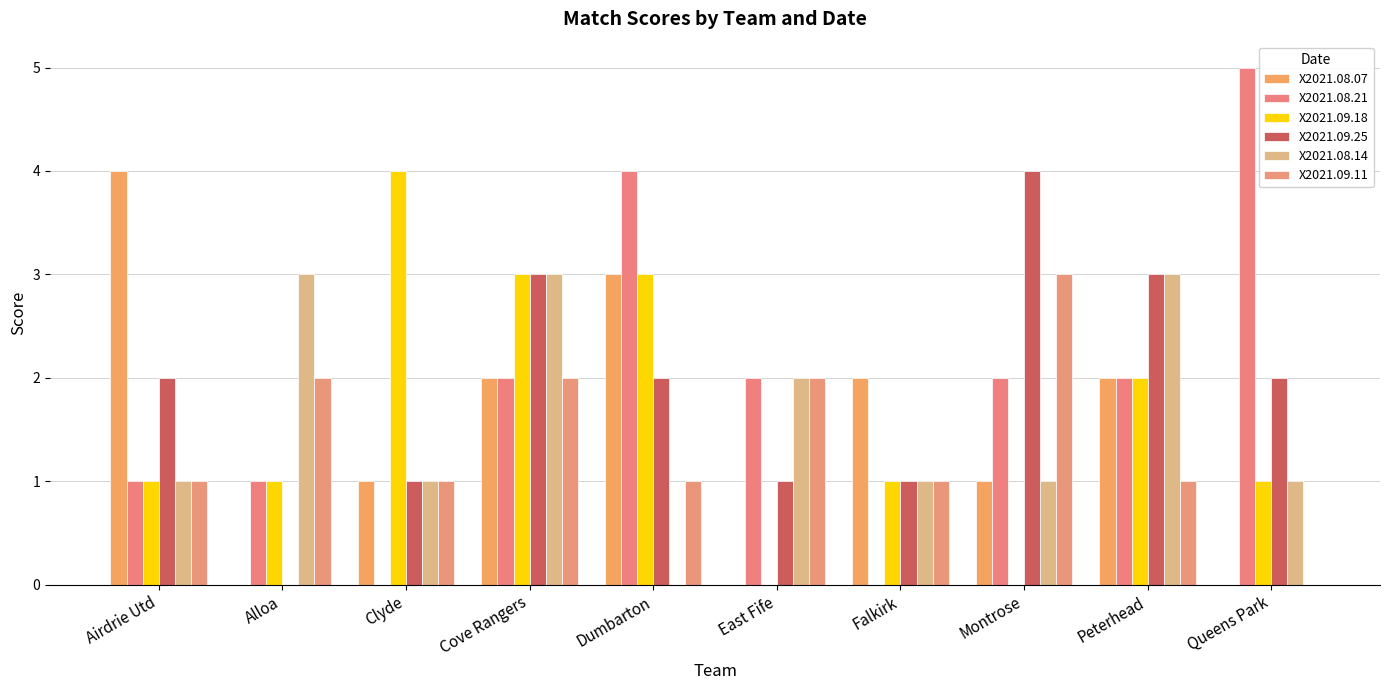

The value of X2021.08.07 at Alloa is -2. True or false?

False